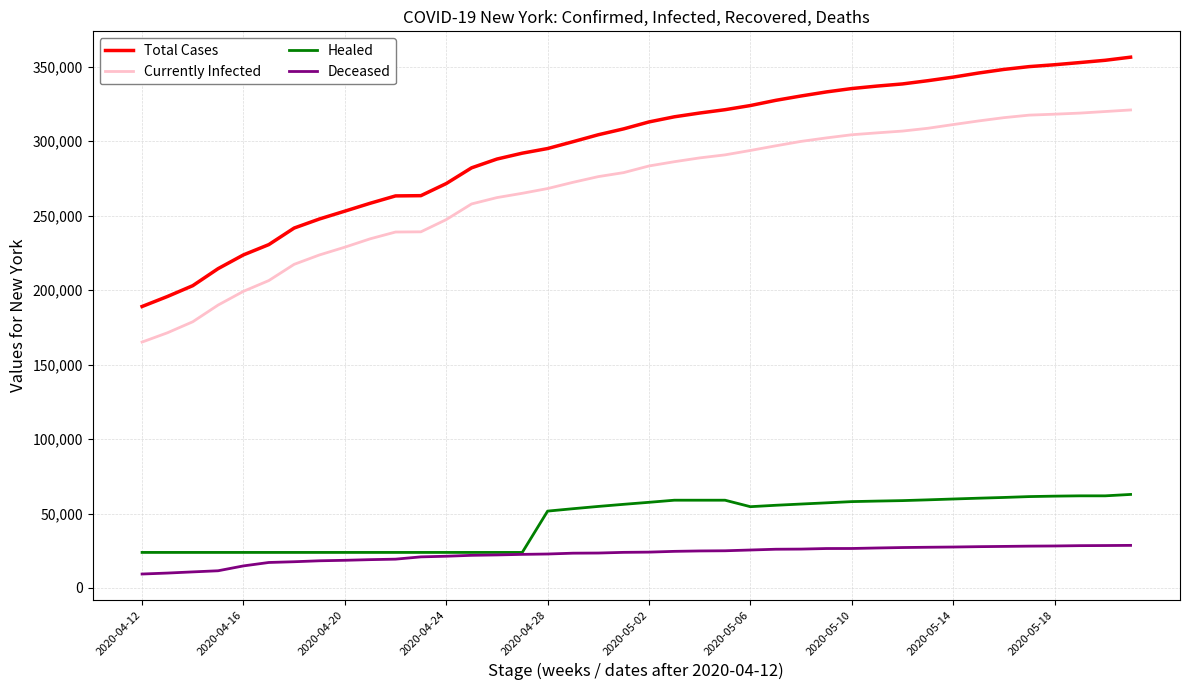

True or false: Healed and Total Cases cross at least once.

False